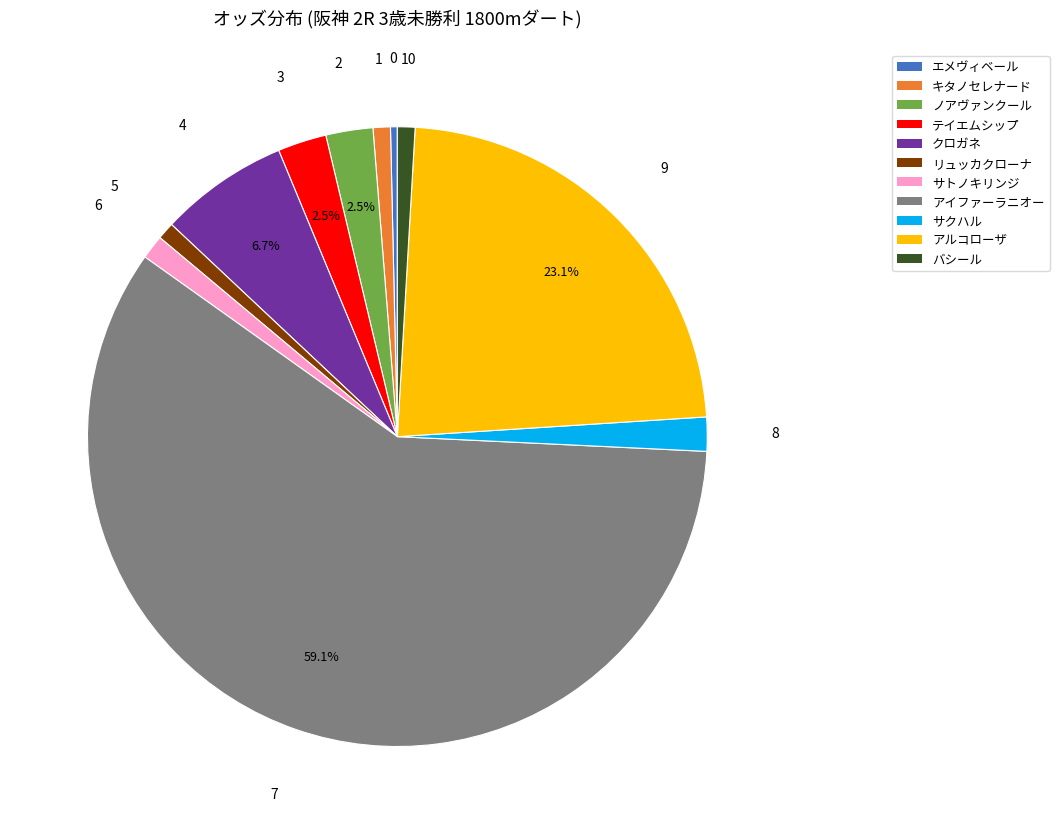

Combined, do アイファーラニオー and サトノキリンジ account for over 50%?

Yes